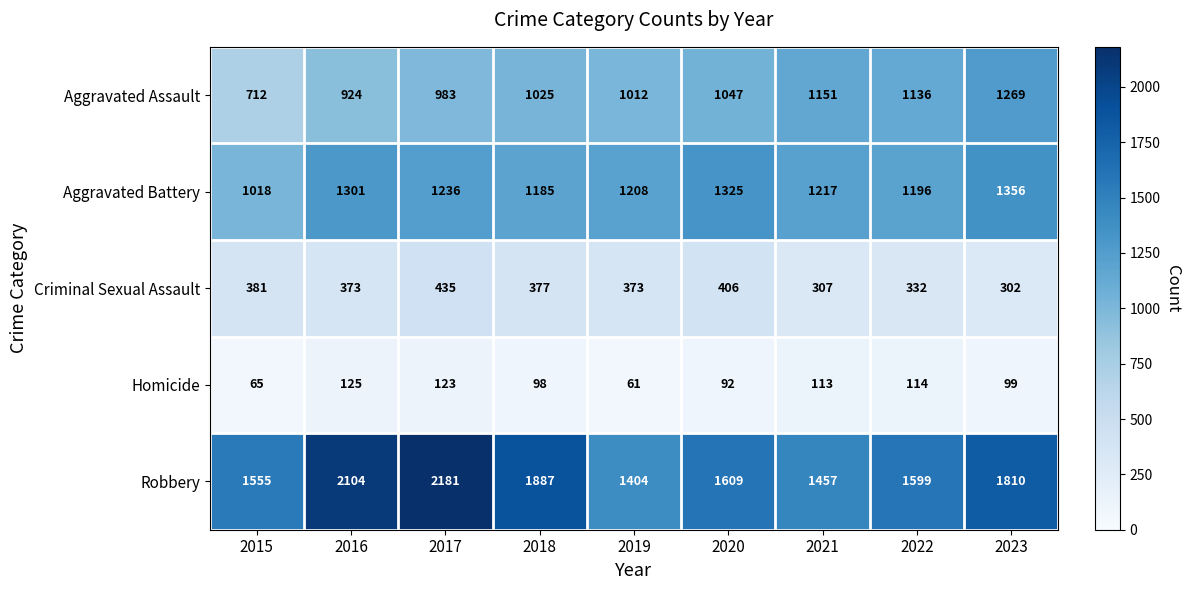

Between 2017 and 2021, which series saw the biggest shift?

Robbery